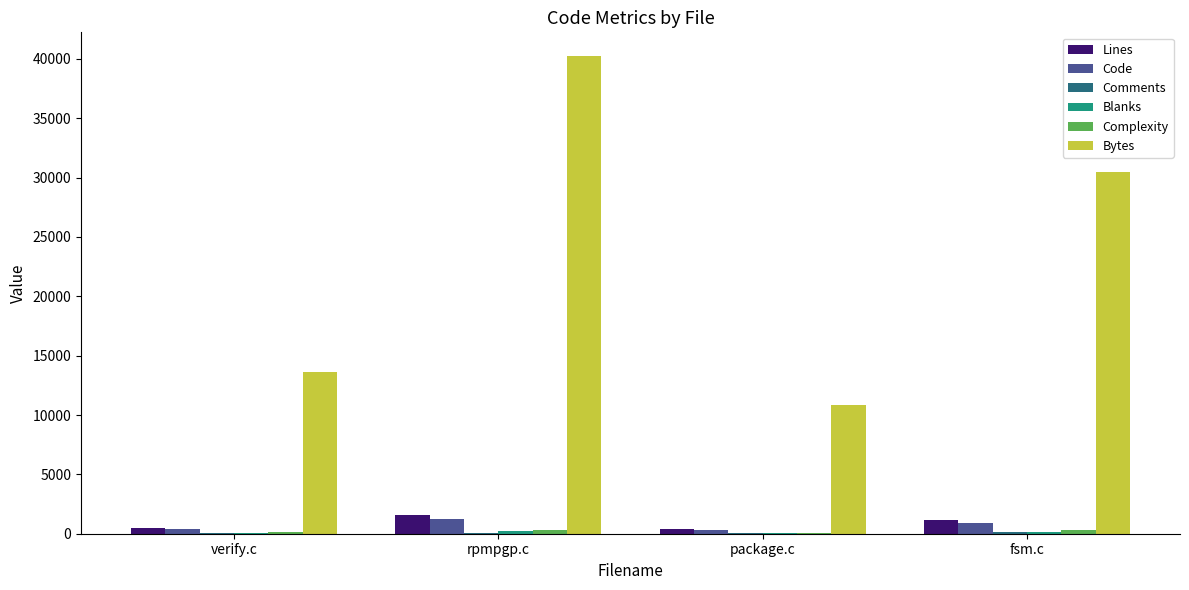

What is the maximum value for Code?

1280